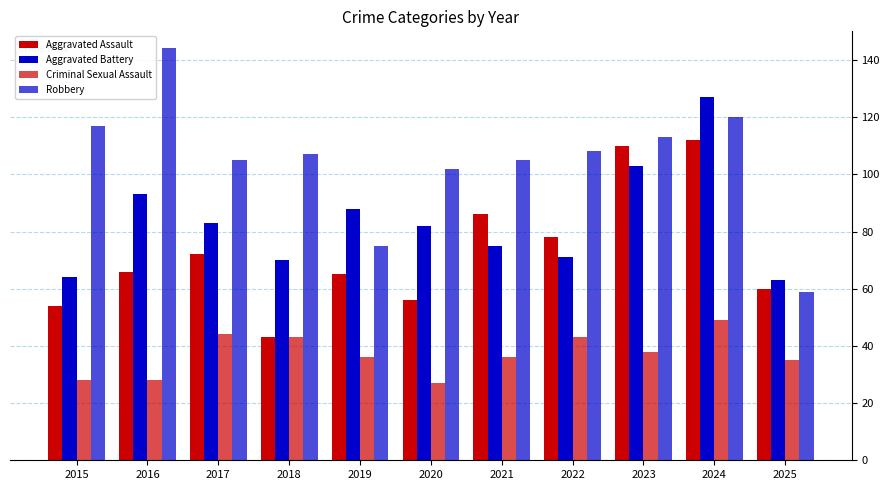

At which category is the sum across all series the highest?

2024